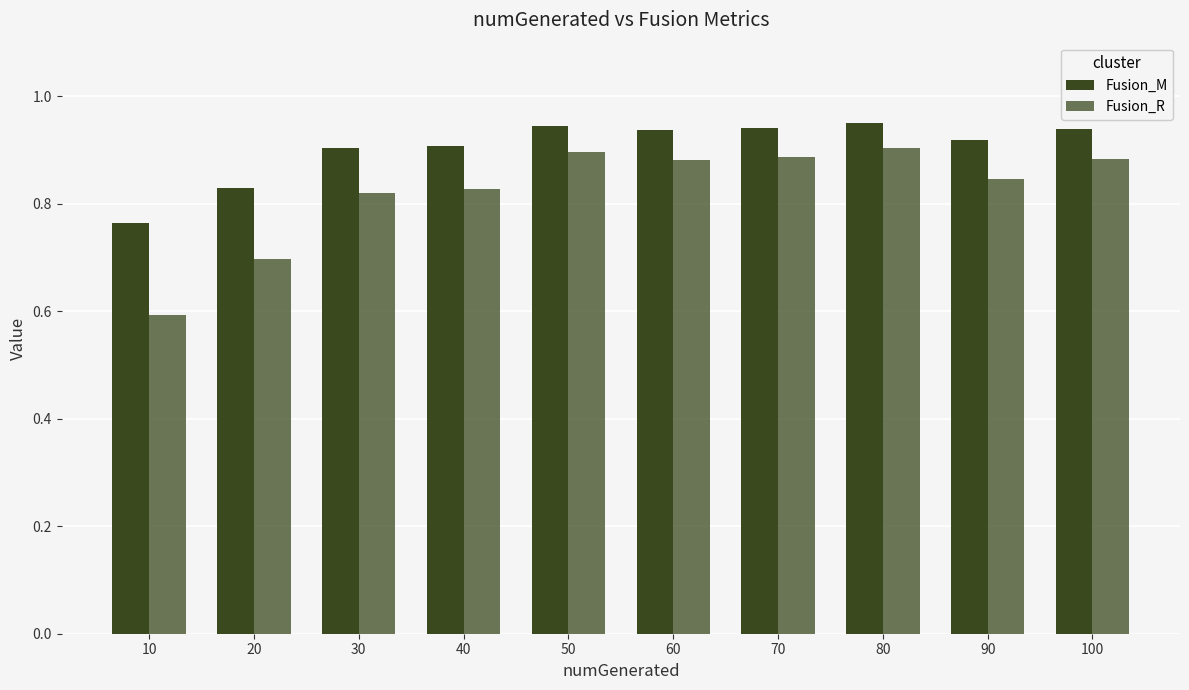

At 40, list the series in order from smallest to largest.

Fusion_R, Fusion_M